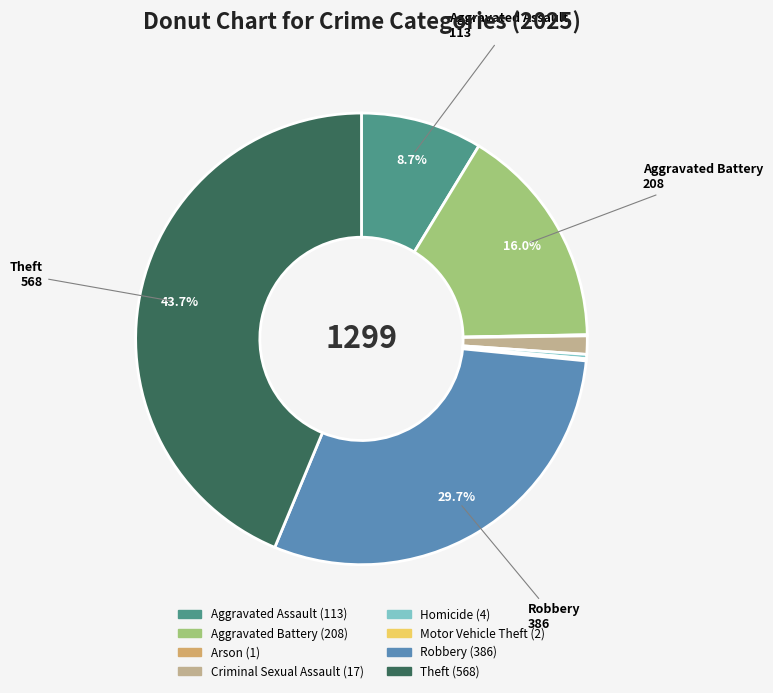

Which has a higher value, Robbery or Theft?

Theft